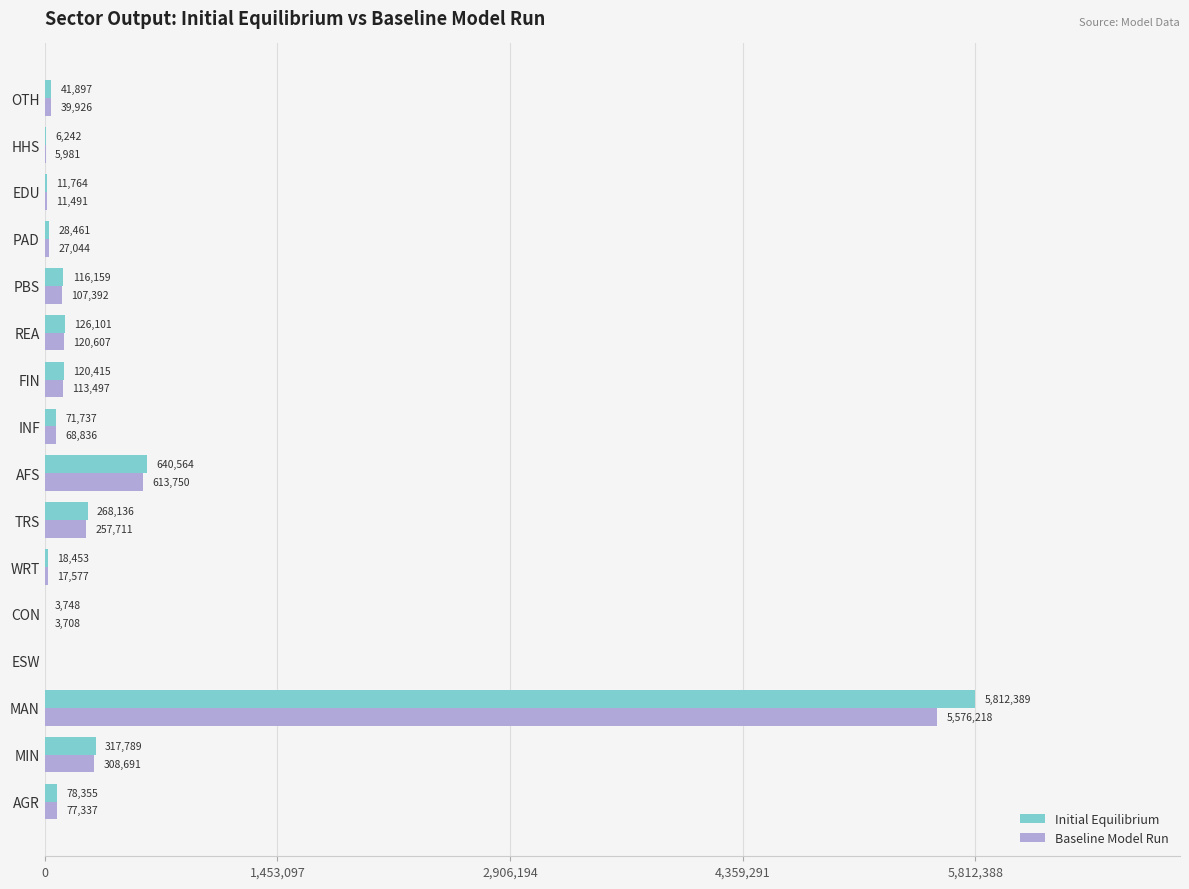

Is it true that Initial Equilibrium equals 120414.6 at FIN?

True